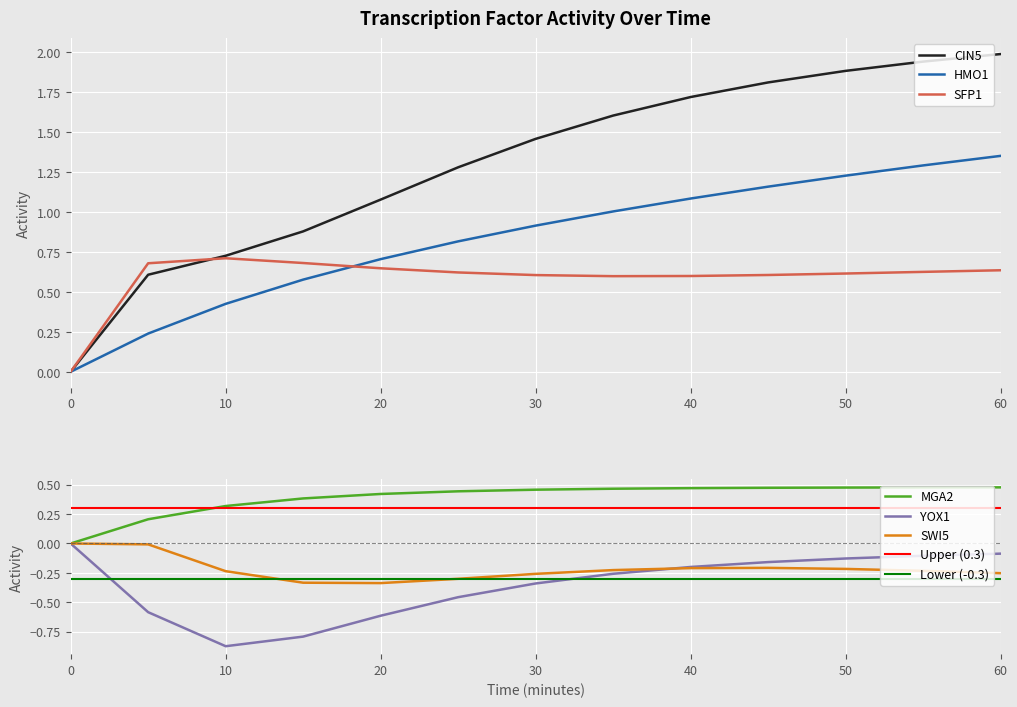

What are all the series names shown in the legend?

CIN5, HMO1, SFP1, MGA2, YOX1, SWI5